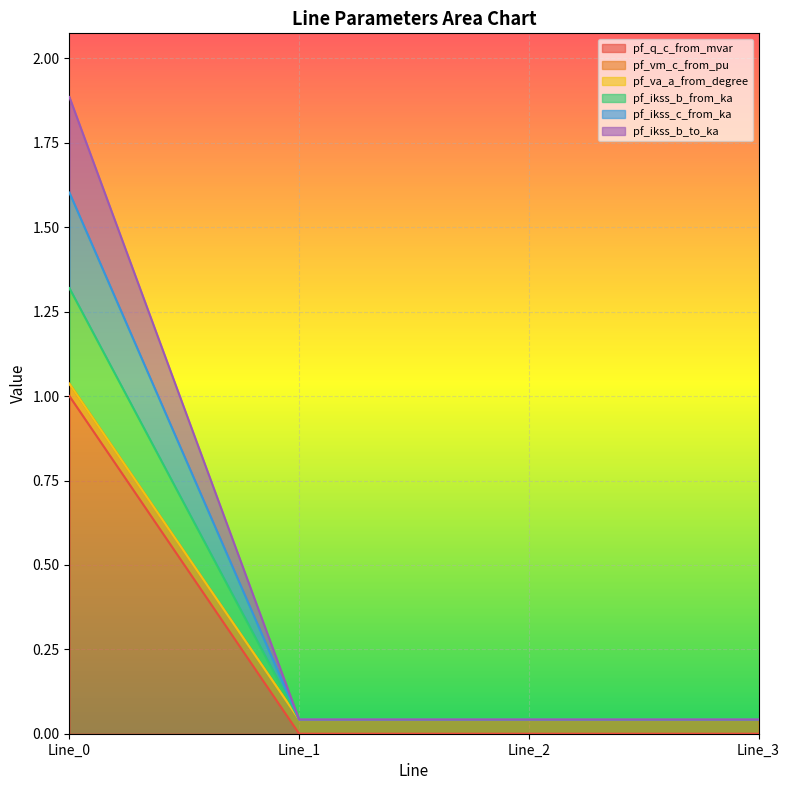

What is the greatest value displayed?

1.9